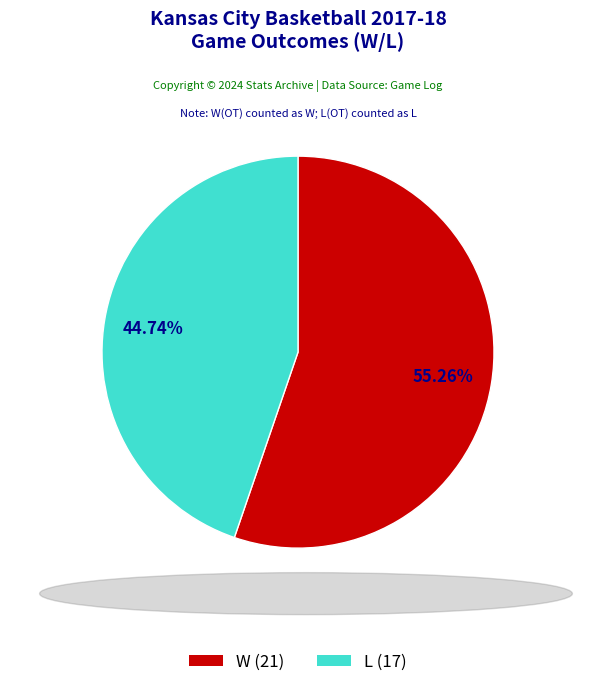

To the nearest percent, what is the combined percentage of W and L?

100%